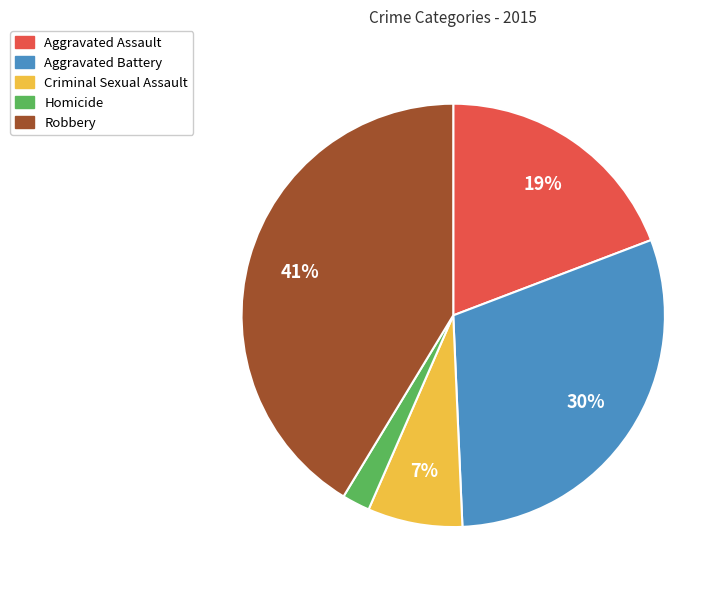

To the nearest percent, what is the average slice percentage?

20%